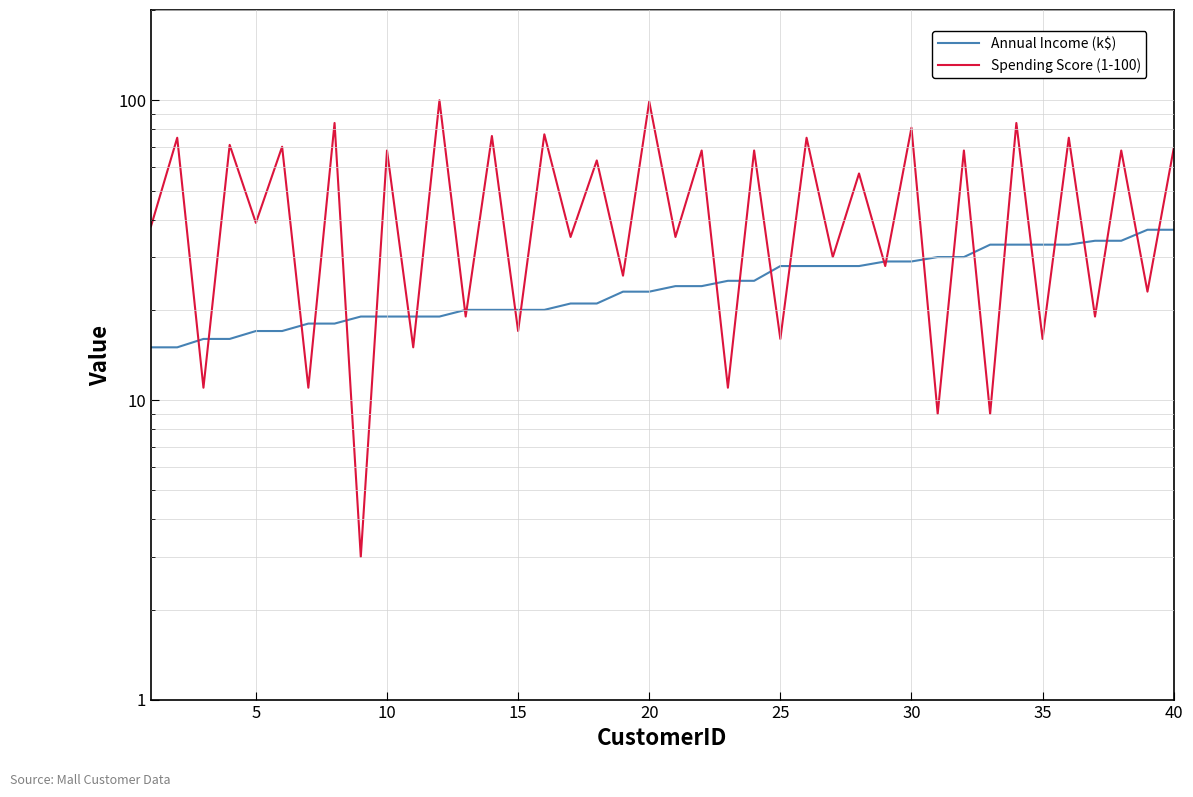

True or false: Annual Income (k$) has more than 2 points higher than both neighbors.

False